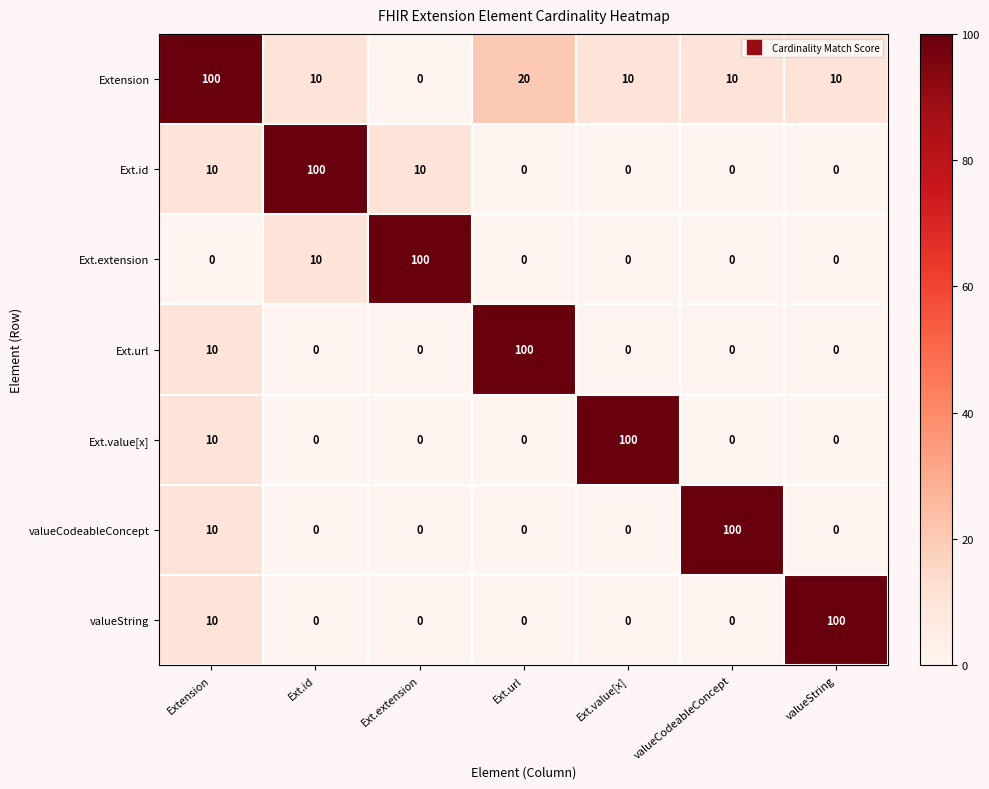

Is it true that Extension equals 20 at Ext.url?

True